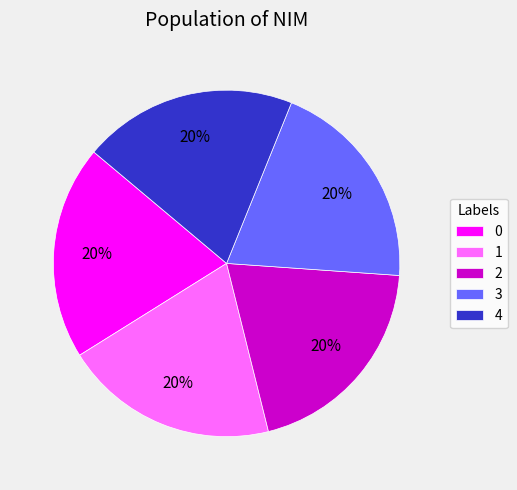

Do 4 and 1 together represent more than half of the pie?

No